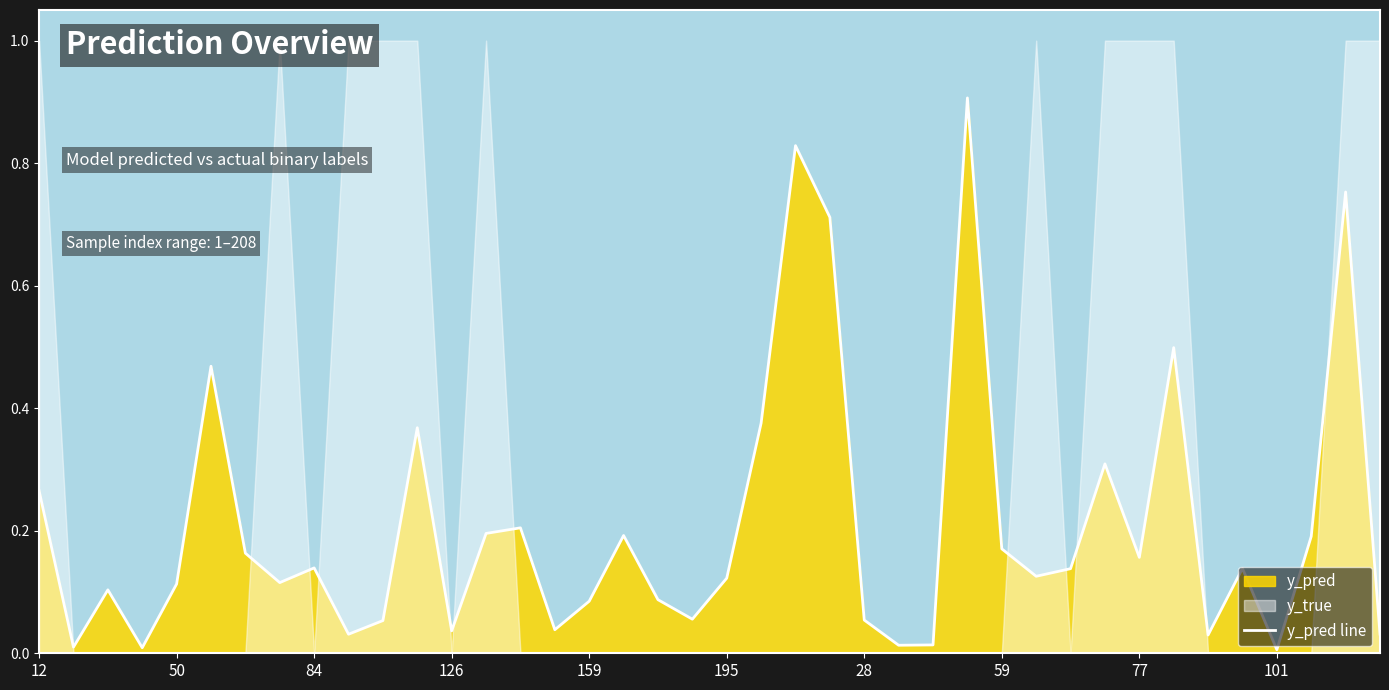

The value at 31 is 0.3. True or false?

True